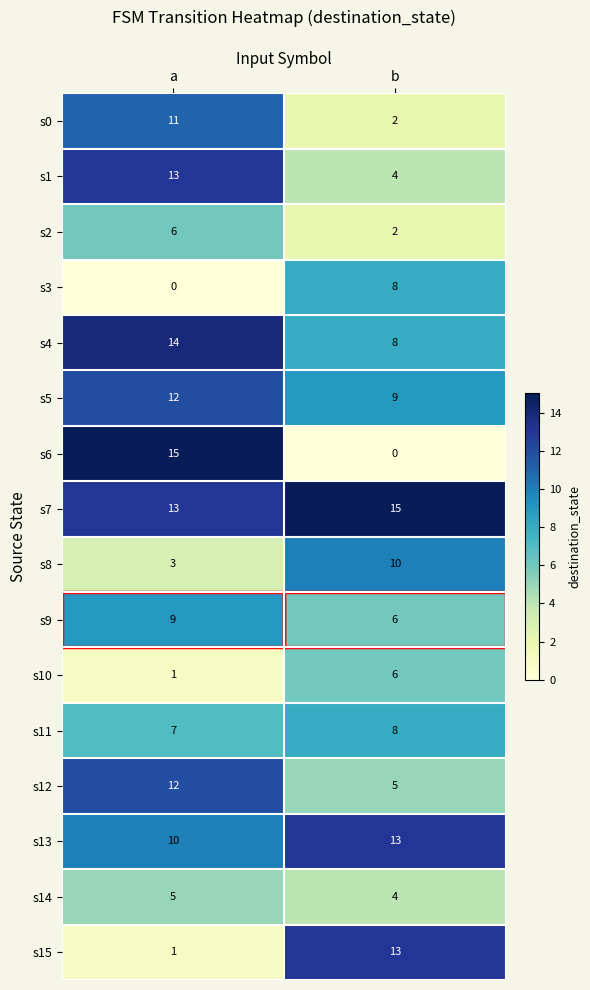

What is the total value across all series at b?

113